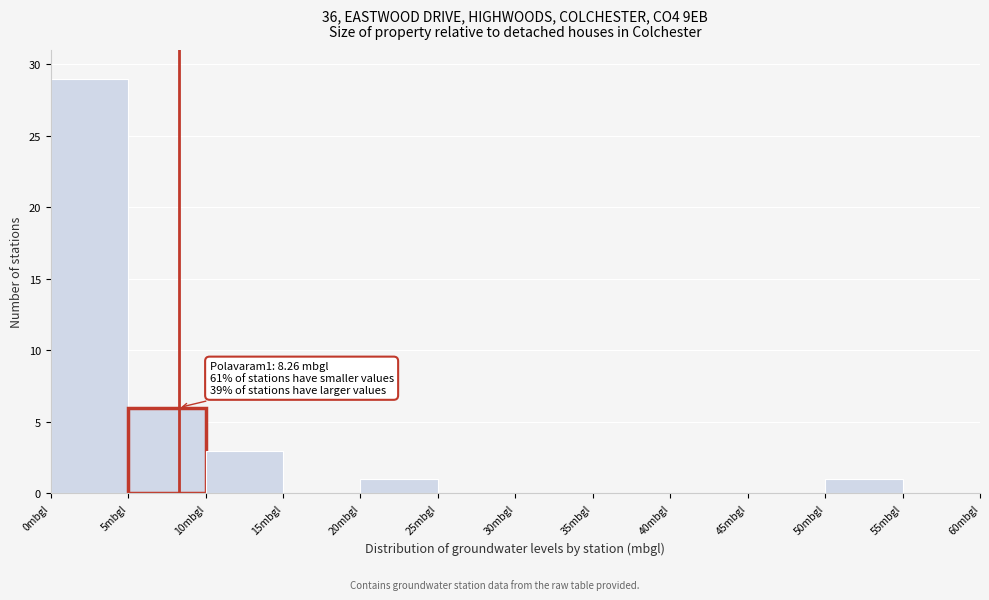

Which range on the x-axis has the tallest bar?

0 to 5